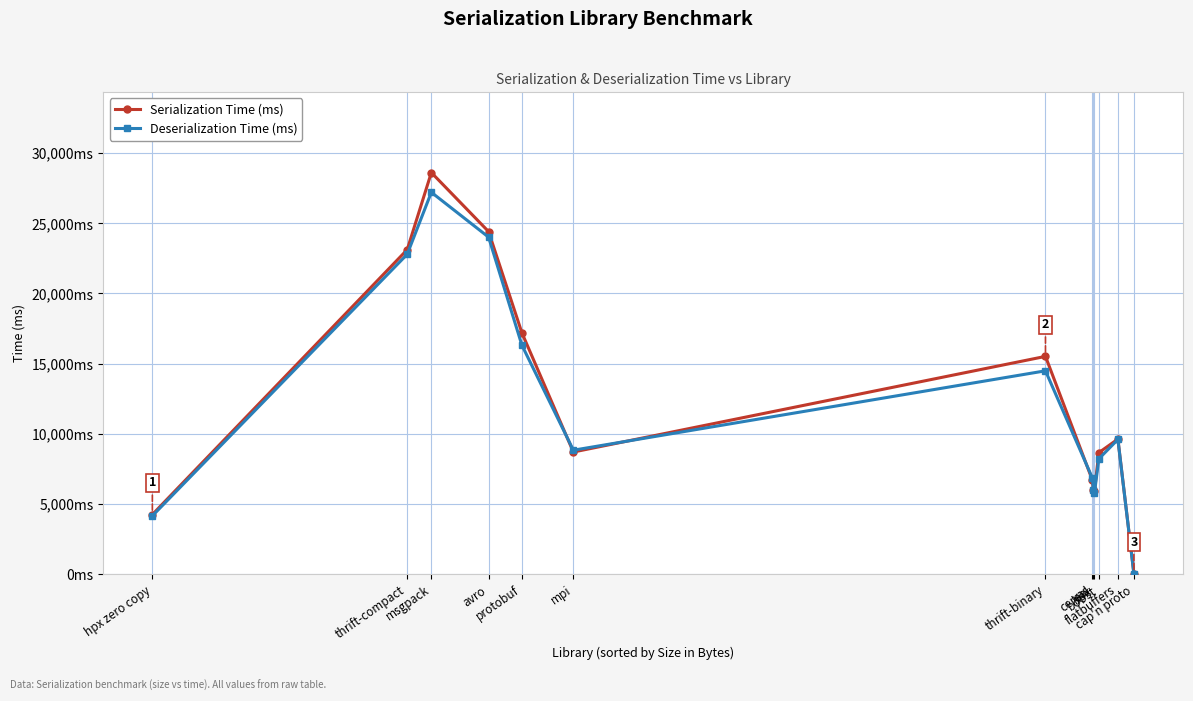

Where is the first local maximum for Deserialization Time (ms)?

msgpack